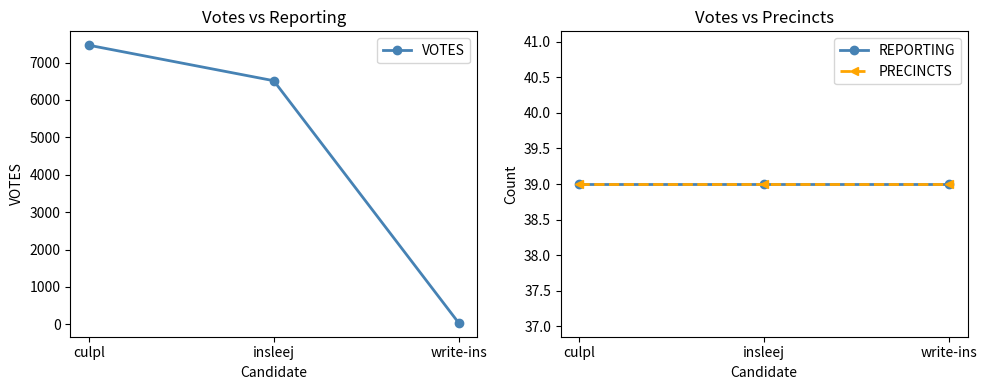

What is the sum of the REPORTING values at write-ins and culpl?

78